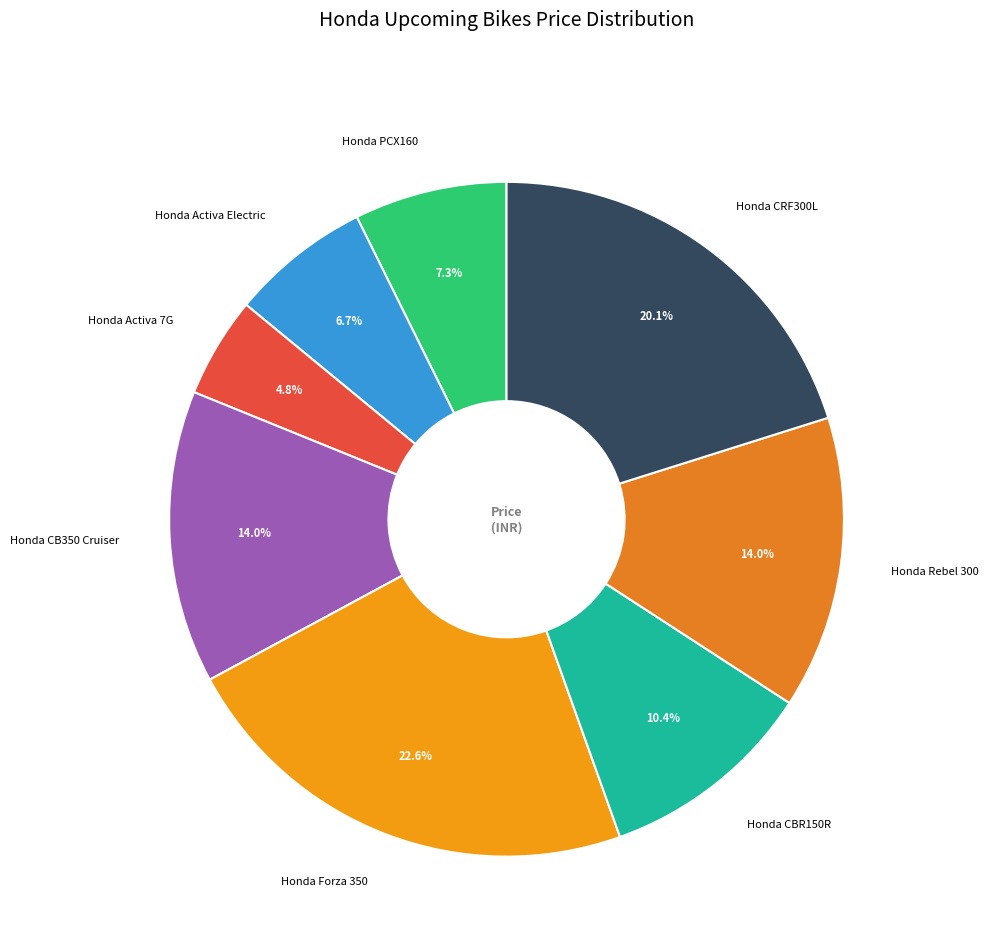

Which category has the smallest portion of the pie?

Honda Activa 7G